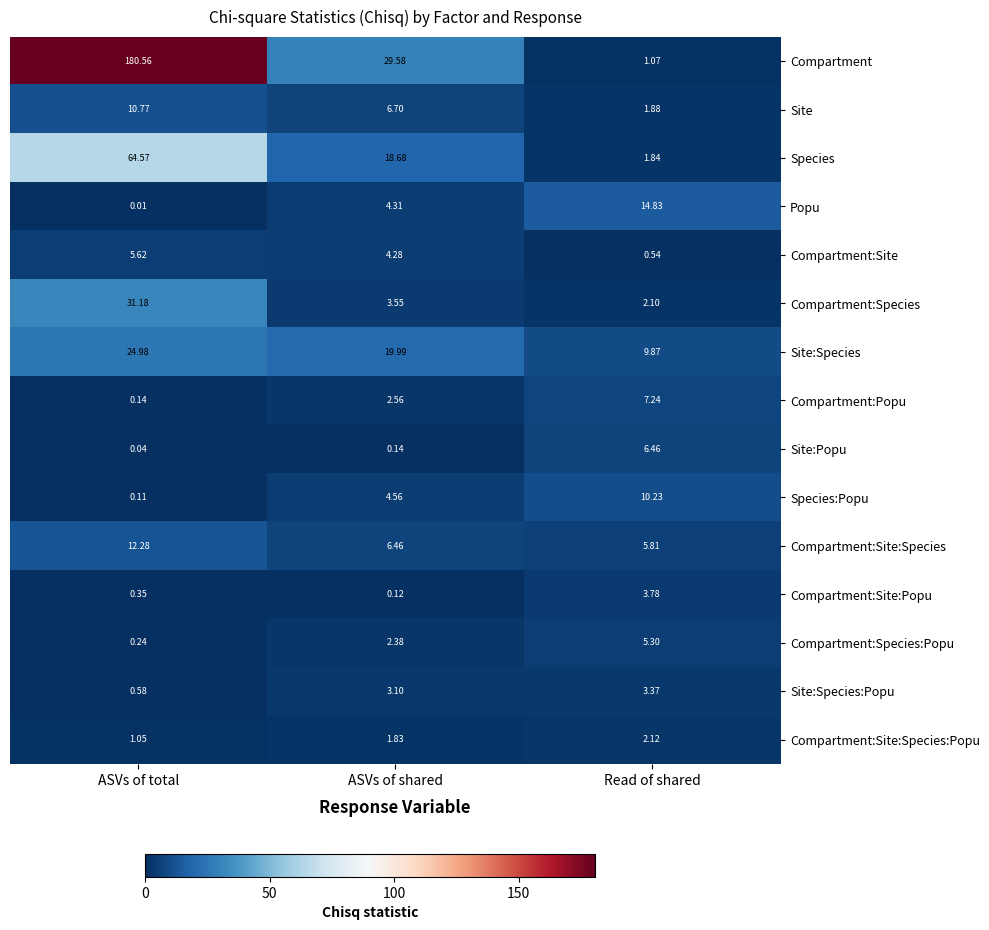

At which label does Site:Species:Popu reach its minimum?

ASVs of total